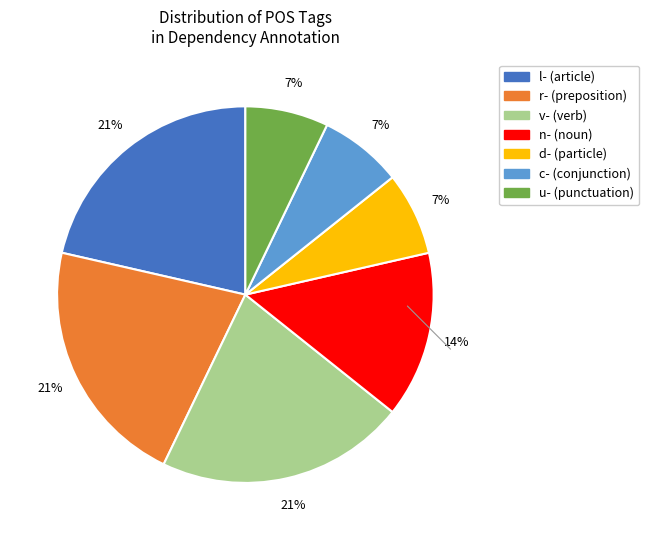

Is there a majority slice in this chart?

No